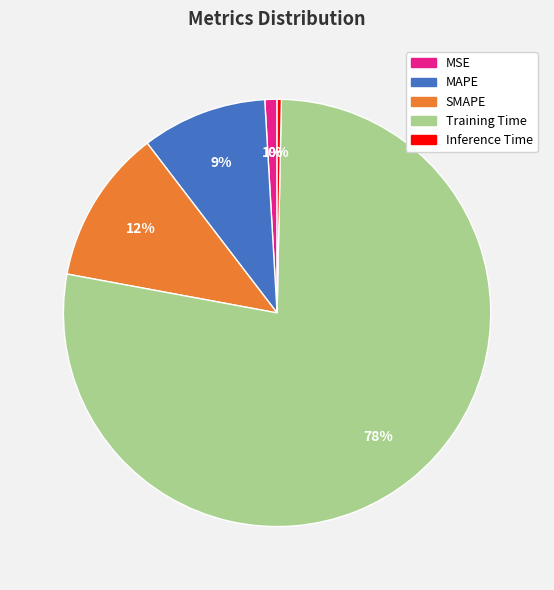

To the nearest percent, what percentage of the pie is Training Time?

78%